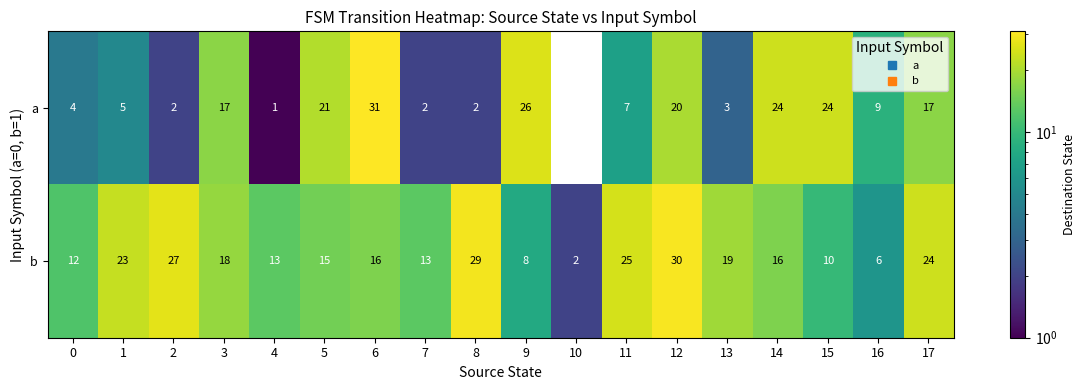

Is the value of b at 6 greater than the value of a at 13?

Yes